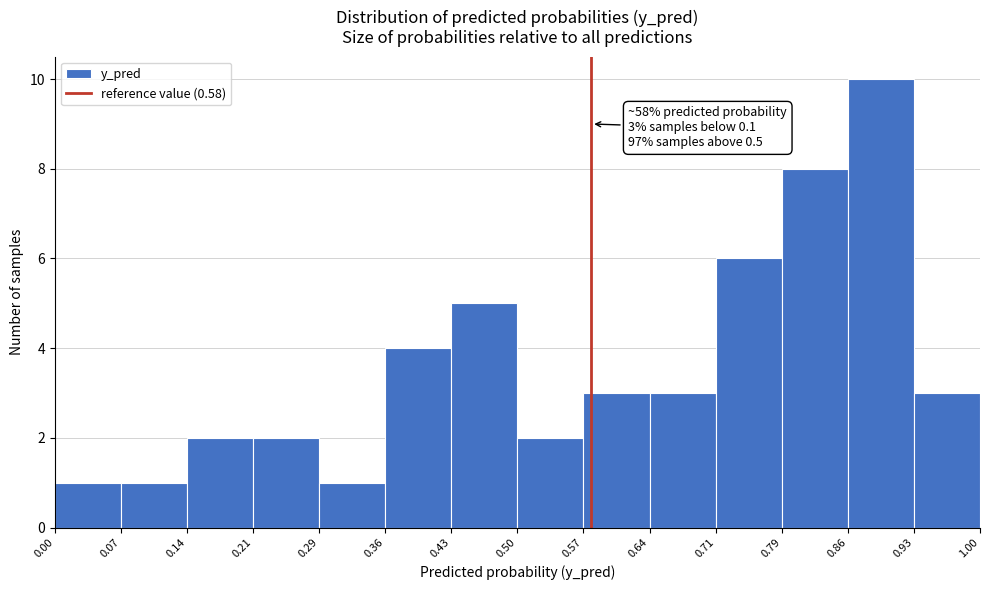

Which range on the x-axis has the tallest bar?

0.86 to 0.93